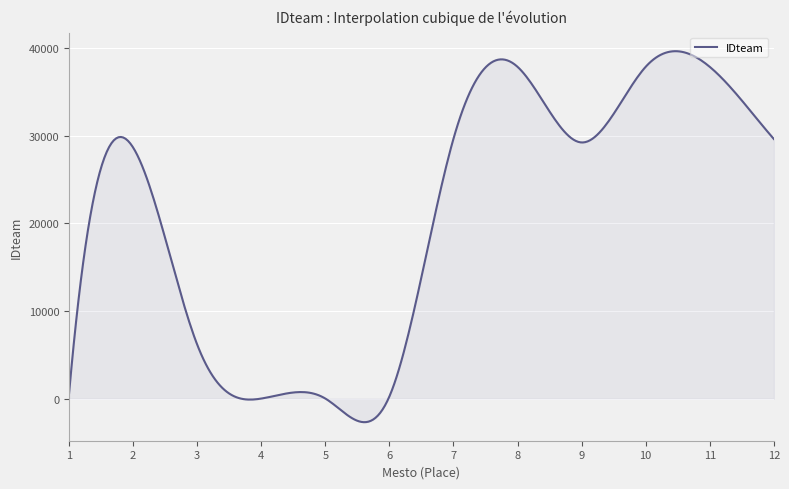

What is the greatest value displayed?

39669.4